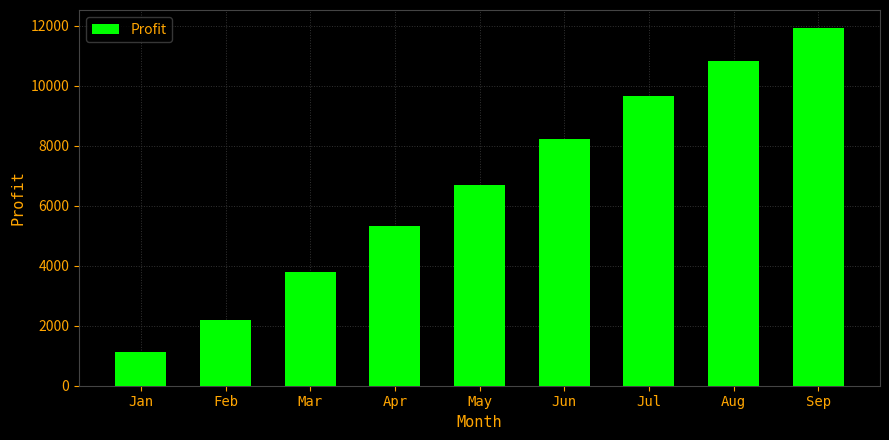

Reading left to right, transcribe all the data shown in this chart.

1136	2193	3803	5307	6687	8231	9662	10821	11926